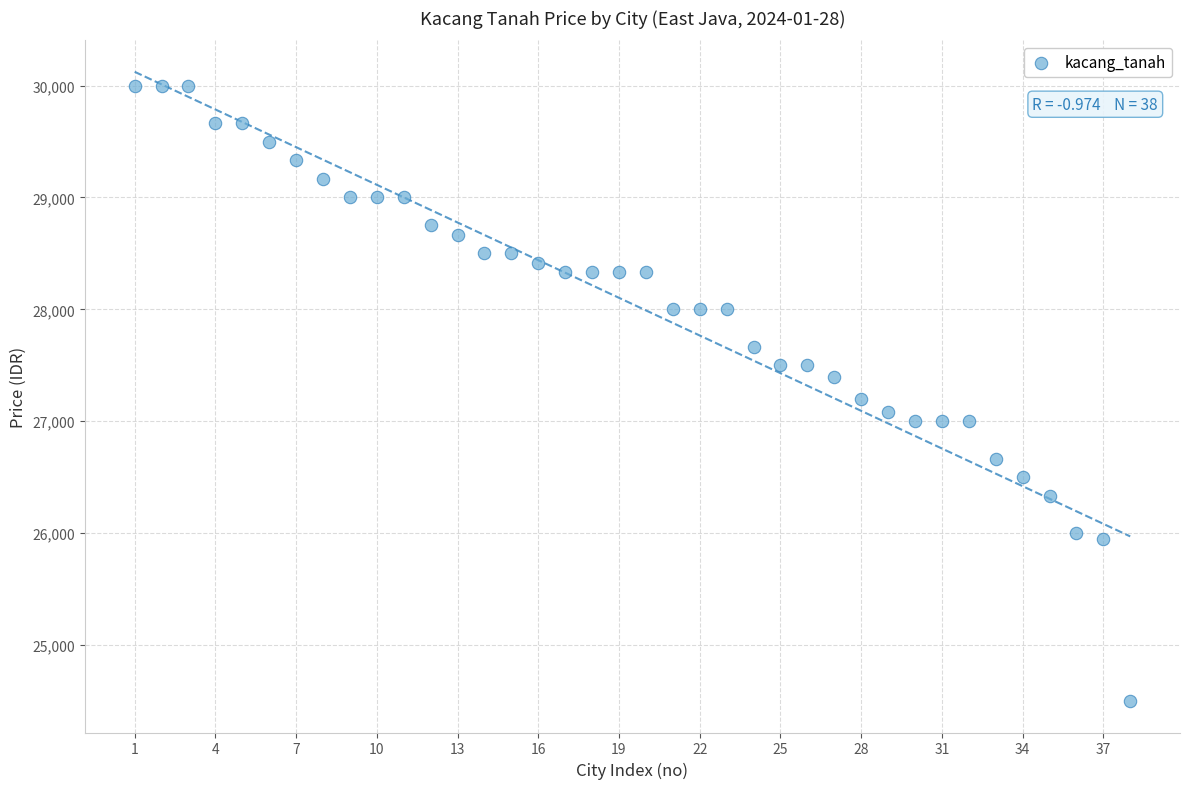

What is the range of Y values (max minus min)?

5500